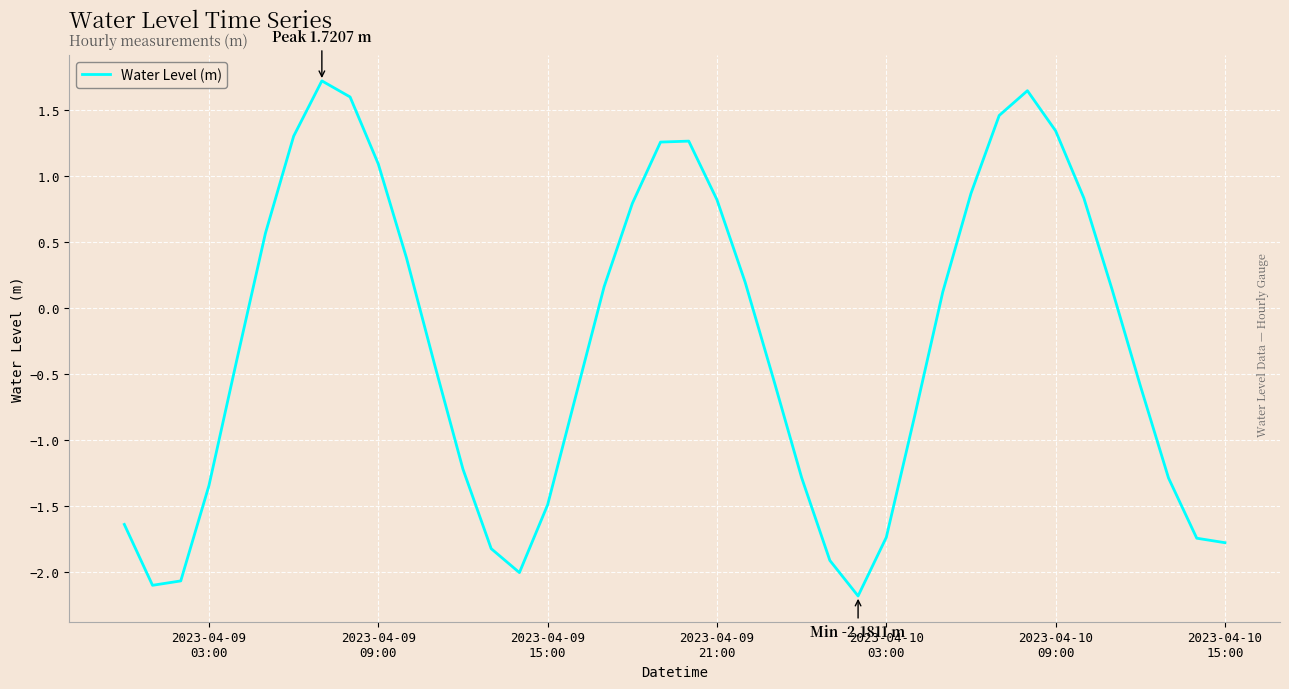

What is the difference between the maximum and minimum values?

3.9